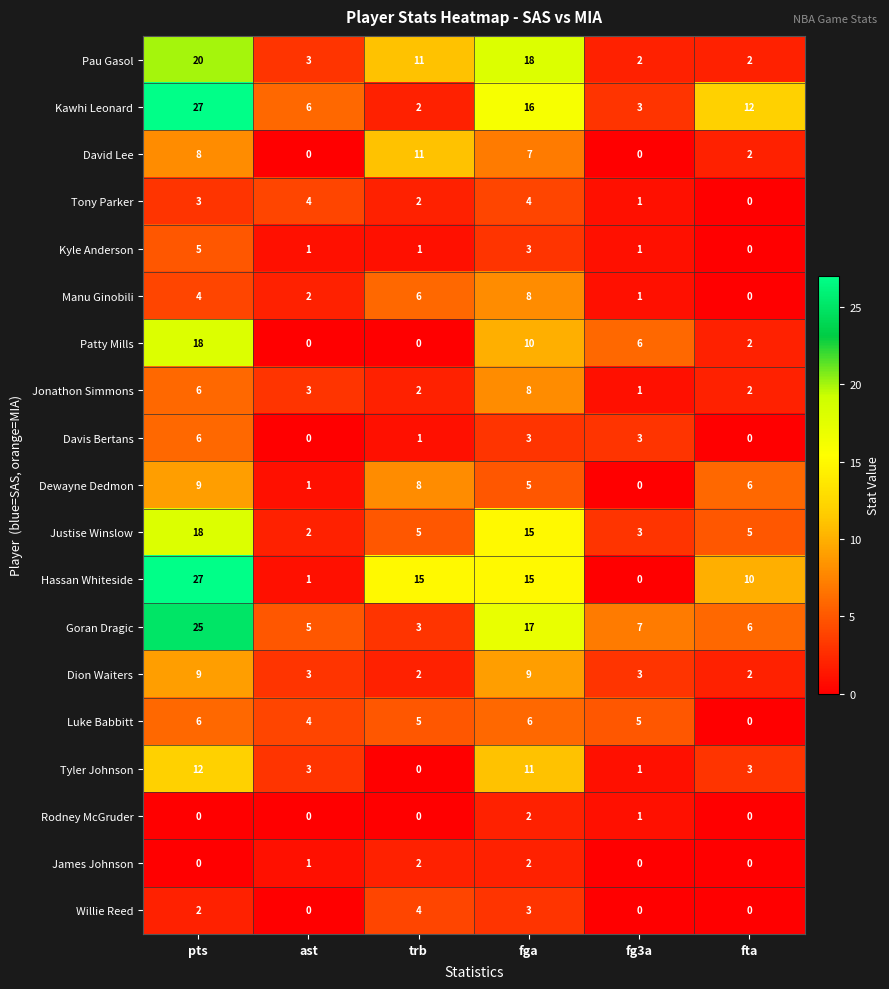

Where does the Luke Babbitt series first go above 5?

pts